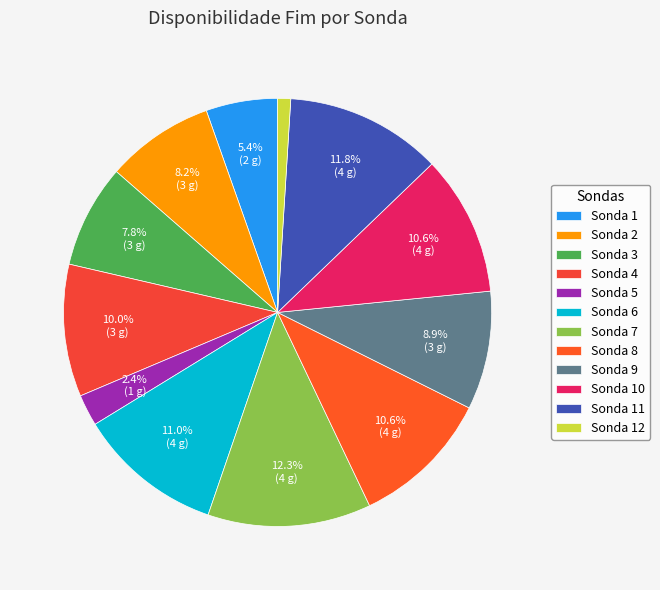

Count the number of slices in the pie.

12